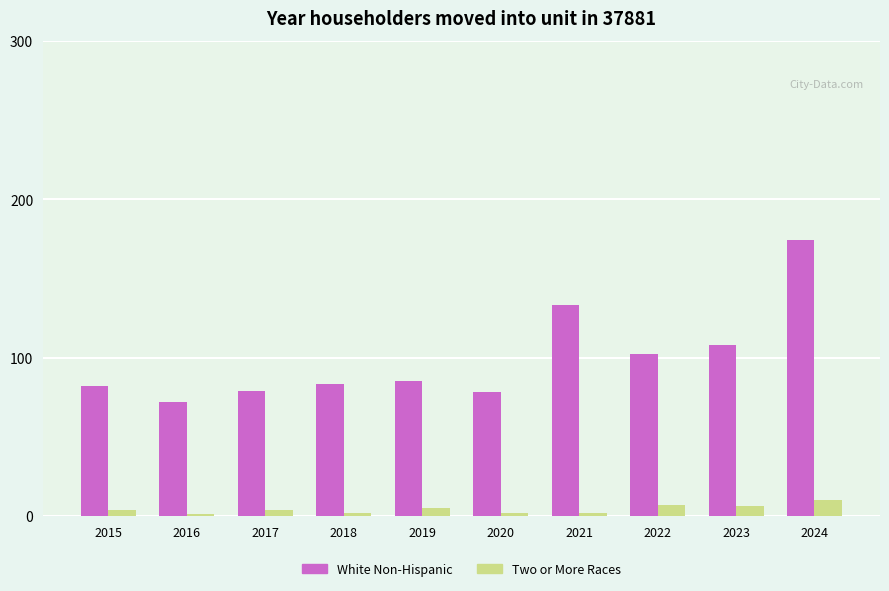

What is the value of the White Non-Hispanic bar at the 2nd from the left?

72